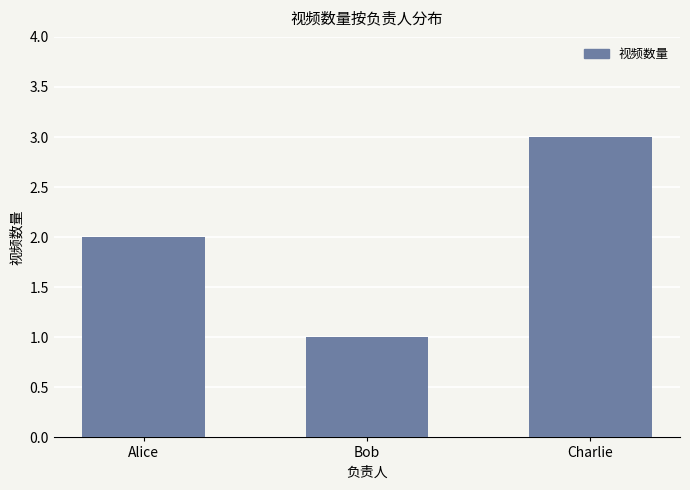

What is the sum of all values?

6